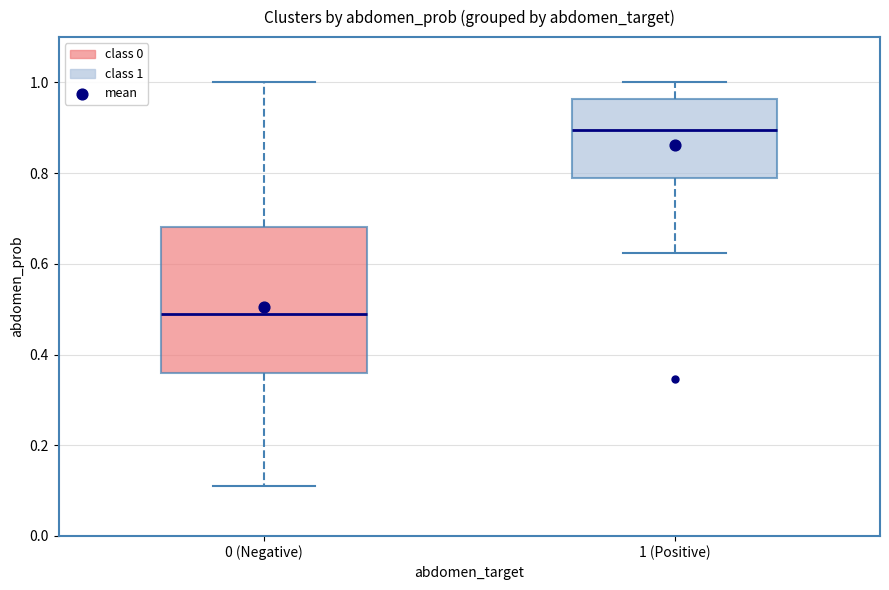

Which box's median line is the lowest?

0 (Negative)